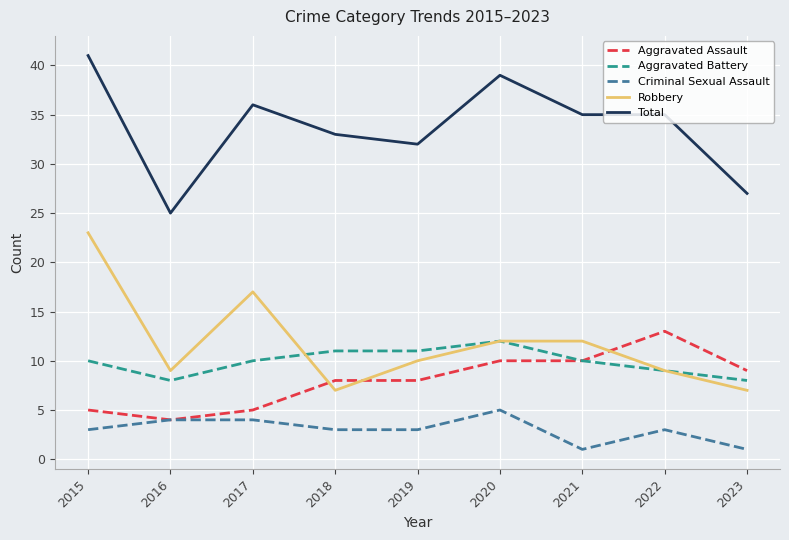

True or false: Criminal Sexual Assault and Total cross at least once.

False